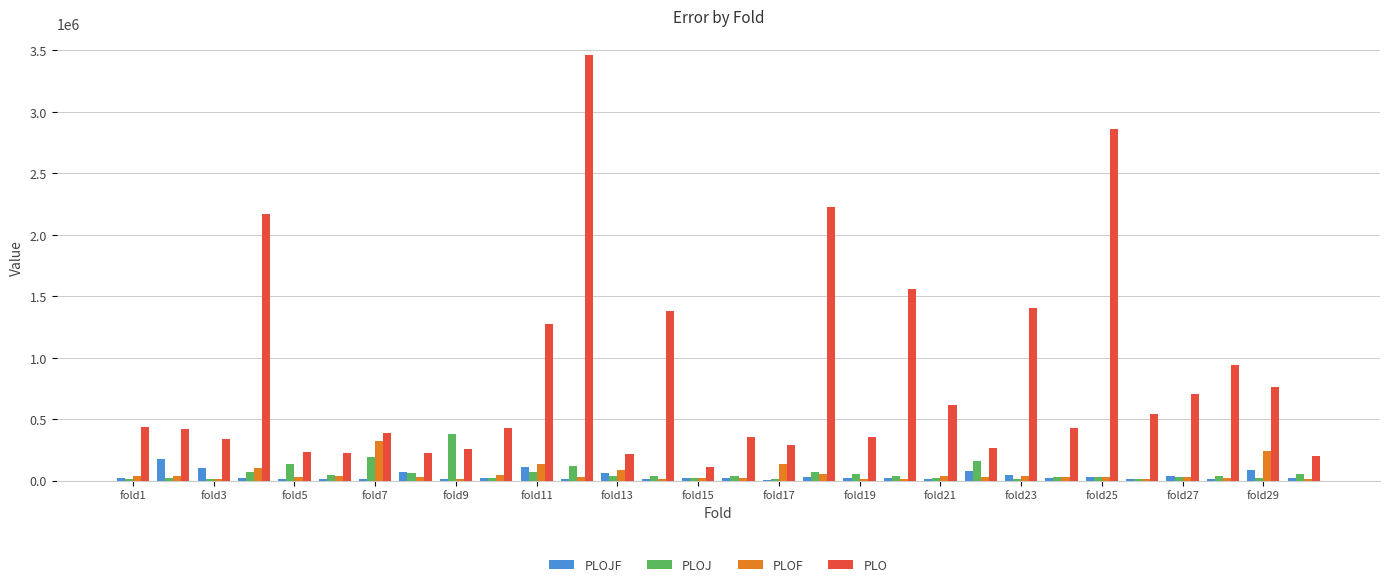

Which series has the largest total across all categories?

PLO